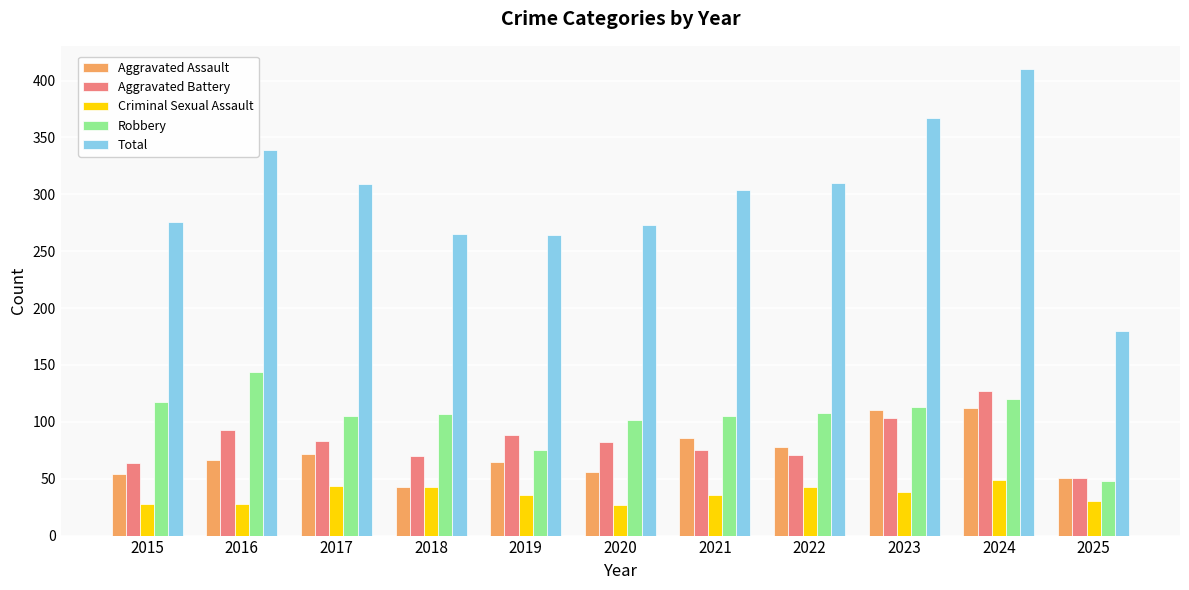

What is the value of the Criminal Sexual Assault bar at the 1st from the left?

28